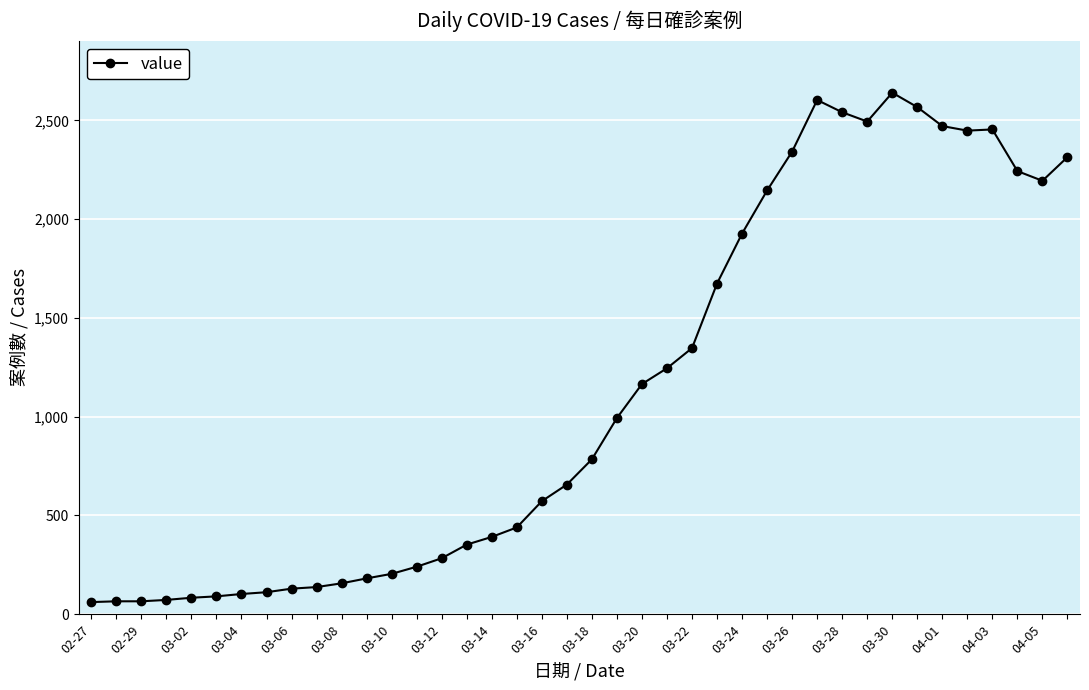

What is the value of the 13th point from the left?

204